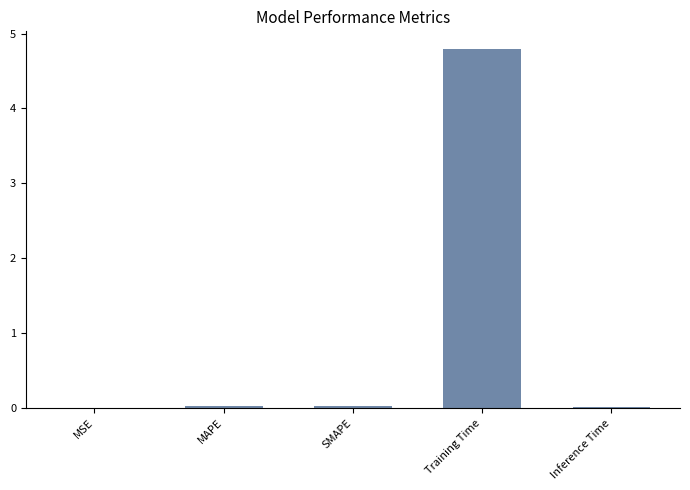

The chart shows a value of 0.0 at MAPE. True or false?

True